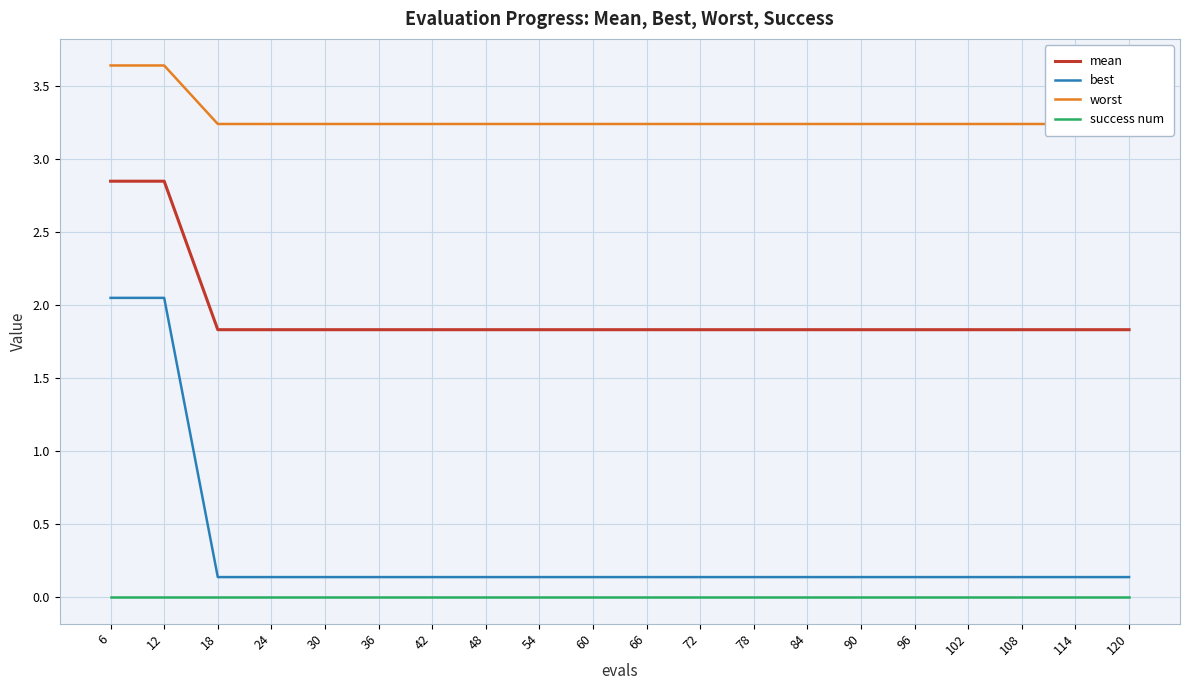

At which label does worst reach its peak?

6